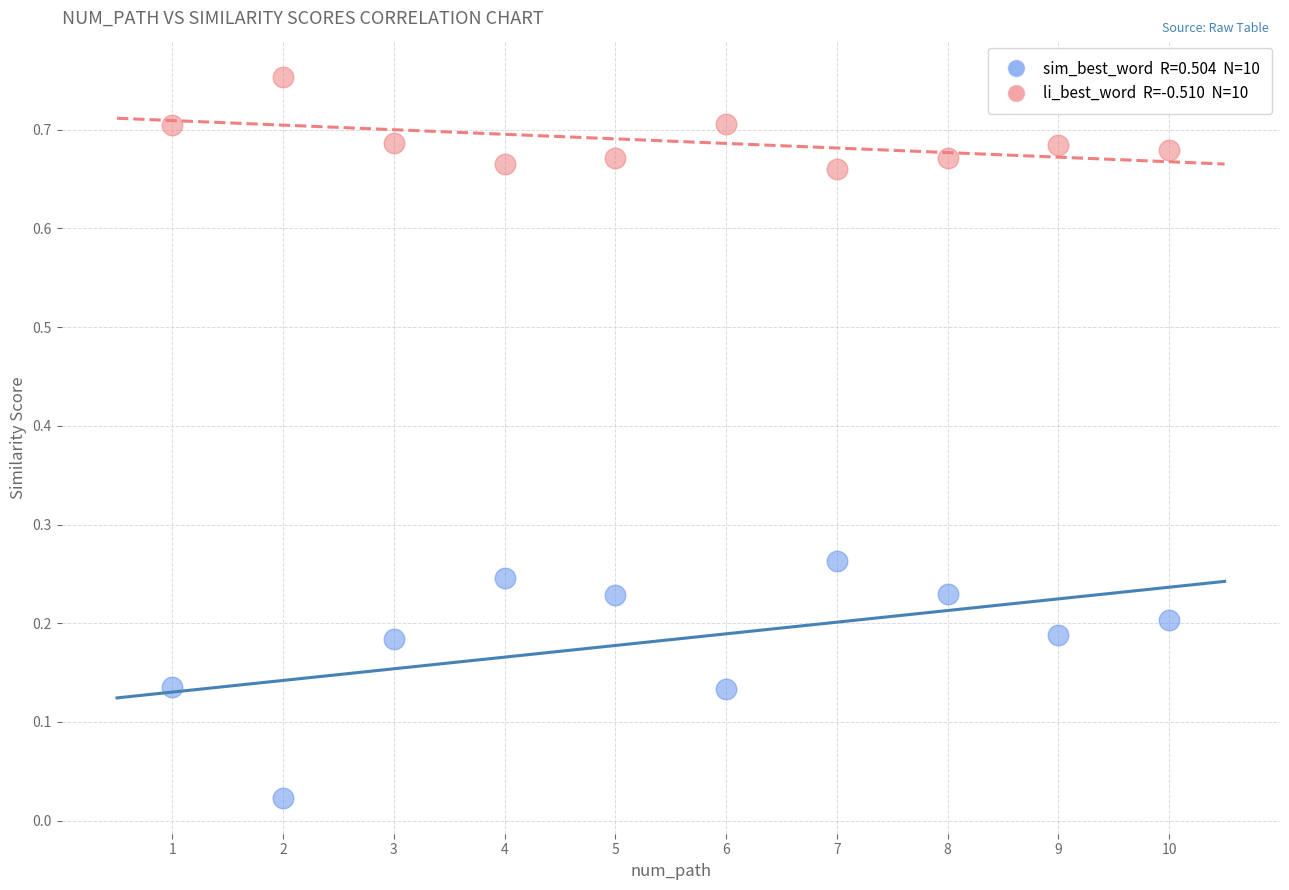

Across all data points, what is the range of X values (max minus min)?

9.0